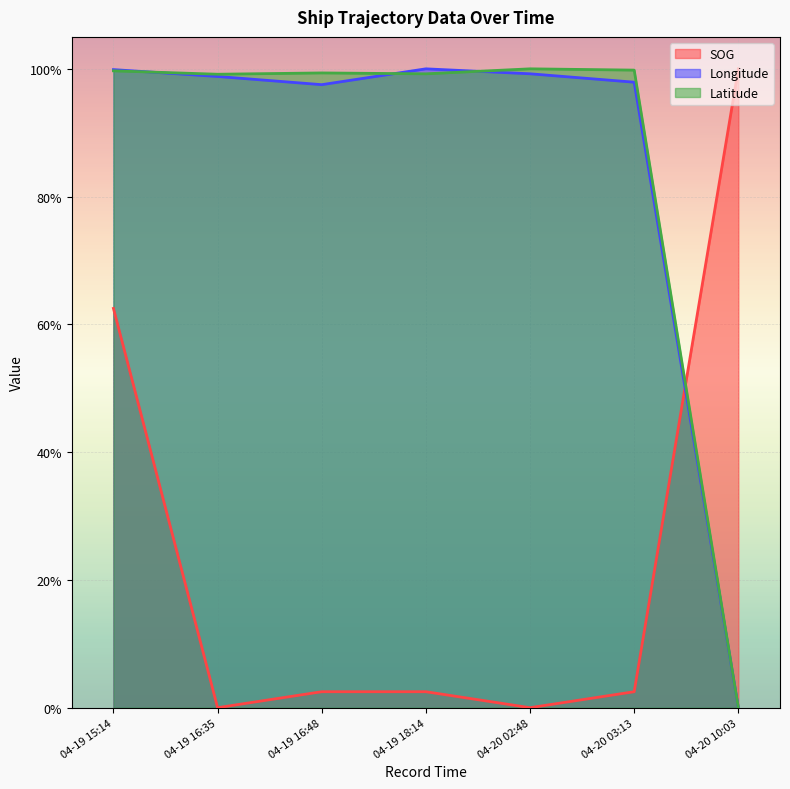

Which series ends up on top after the final intersection of Latitude and SOG?

SOG